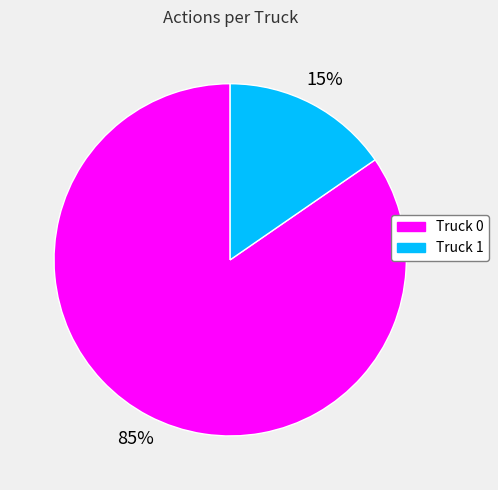

How many segments does this pie chart have?

2